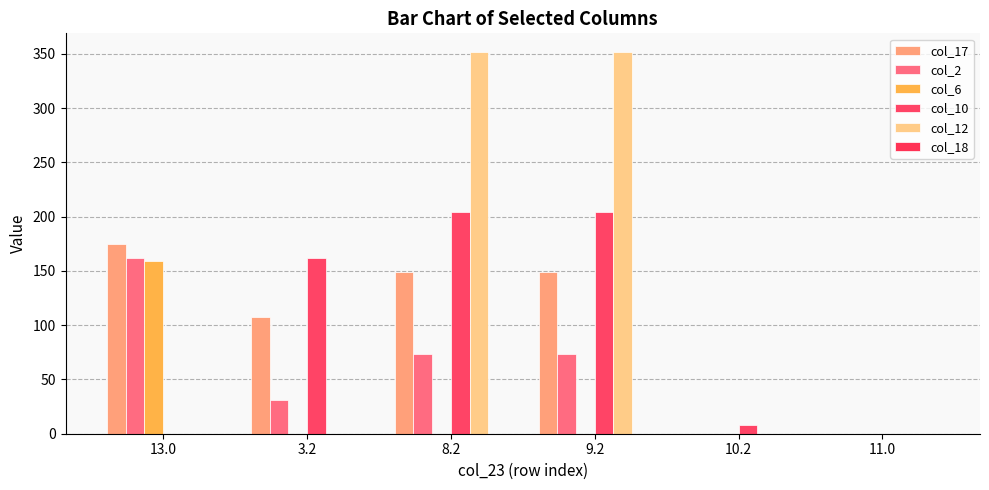

What is the difference between the maximum and second lowest values in the col_2 series?

162.3